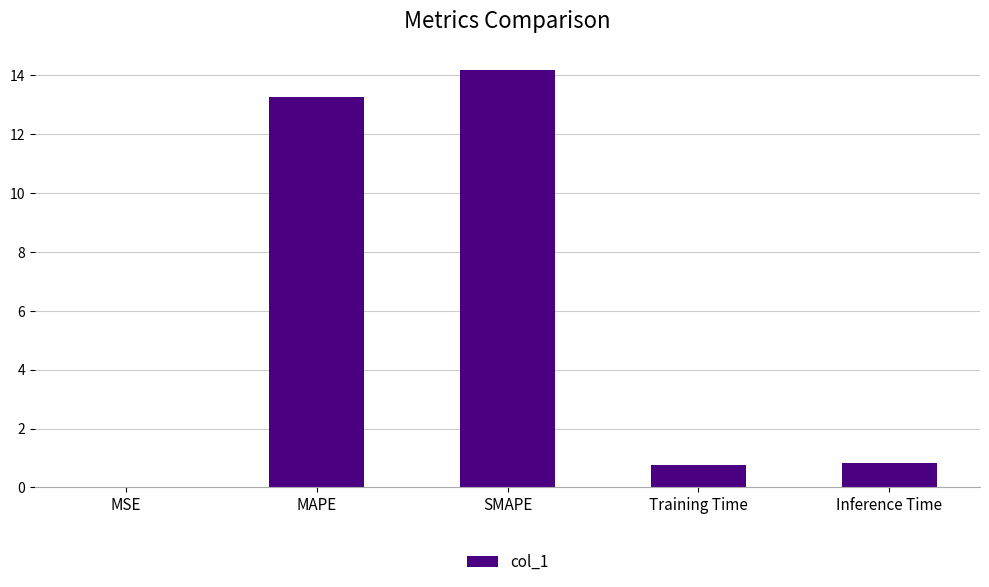

What is the sum of all values?

29.1